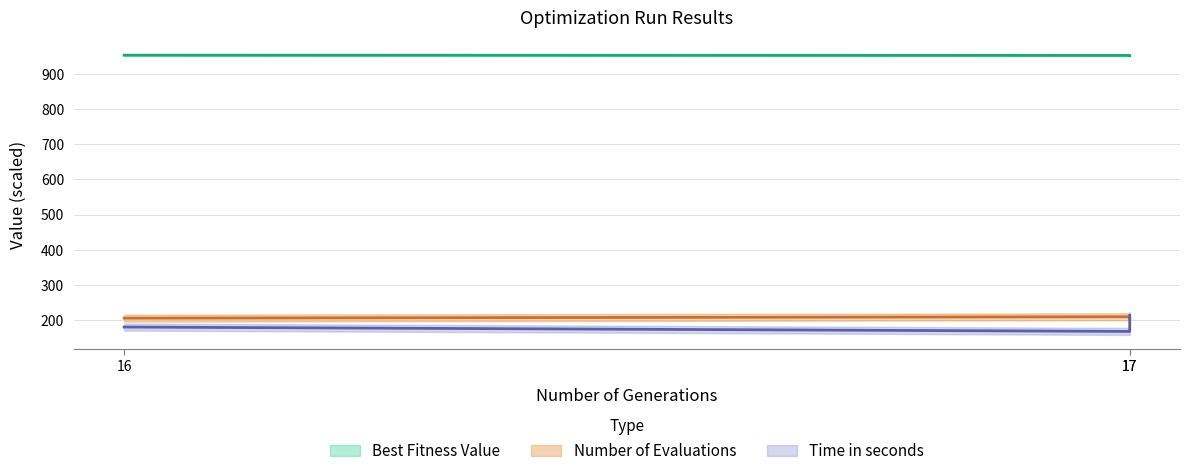

Which series has the largest total across all categories?

Best Fitness Value